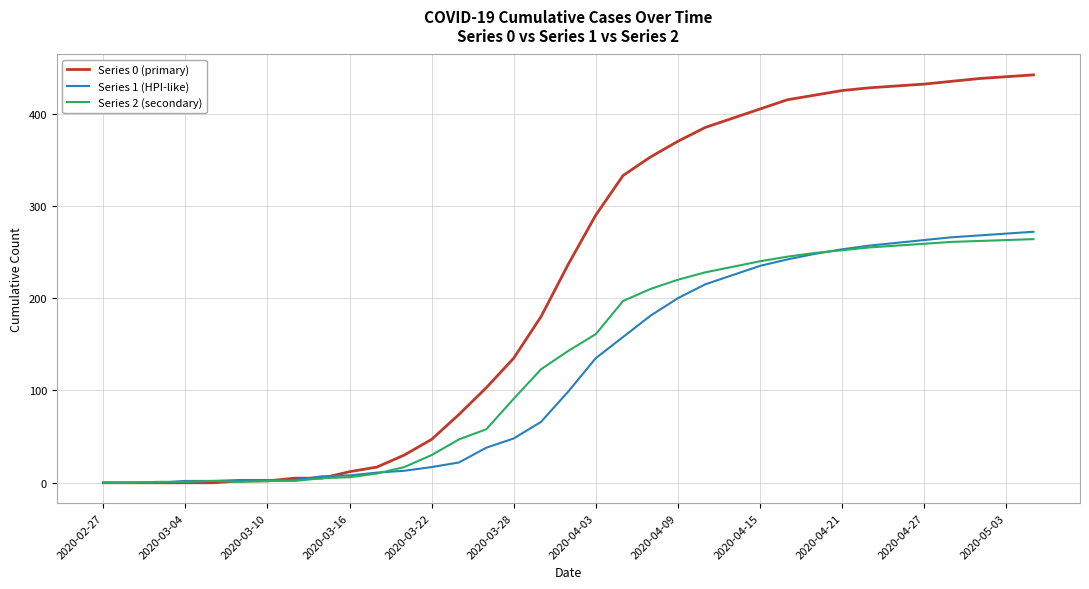

Does the chart have visible grid lines?

Yes